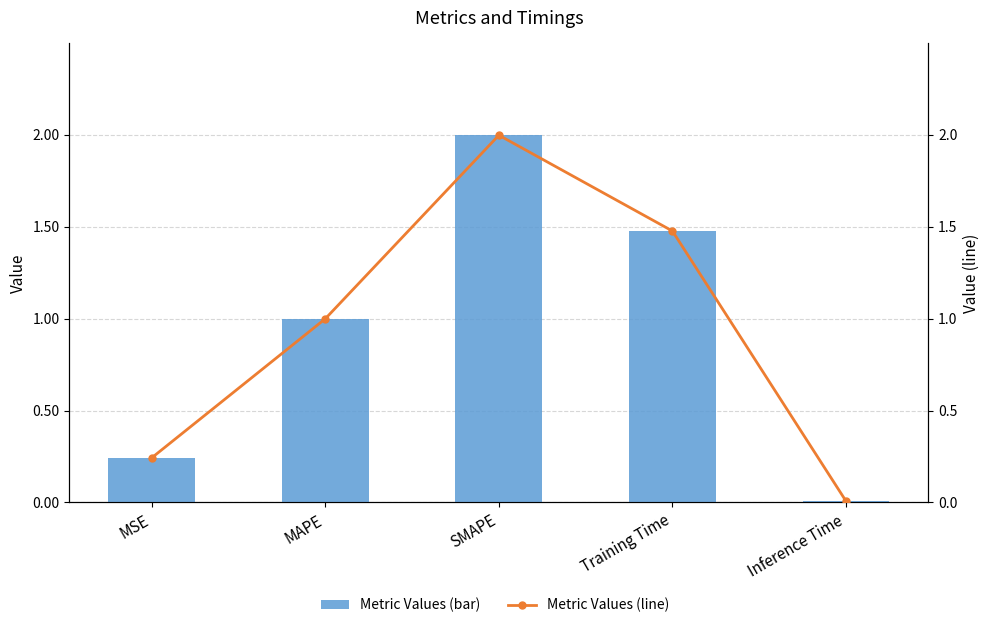

What is the label of the 5th bar from the left?

Inference Time